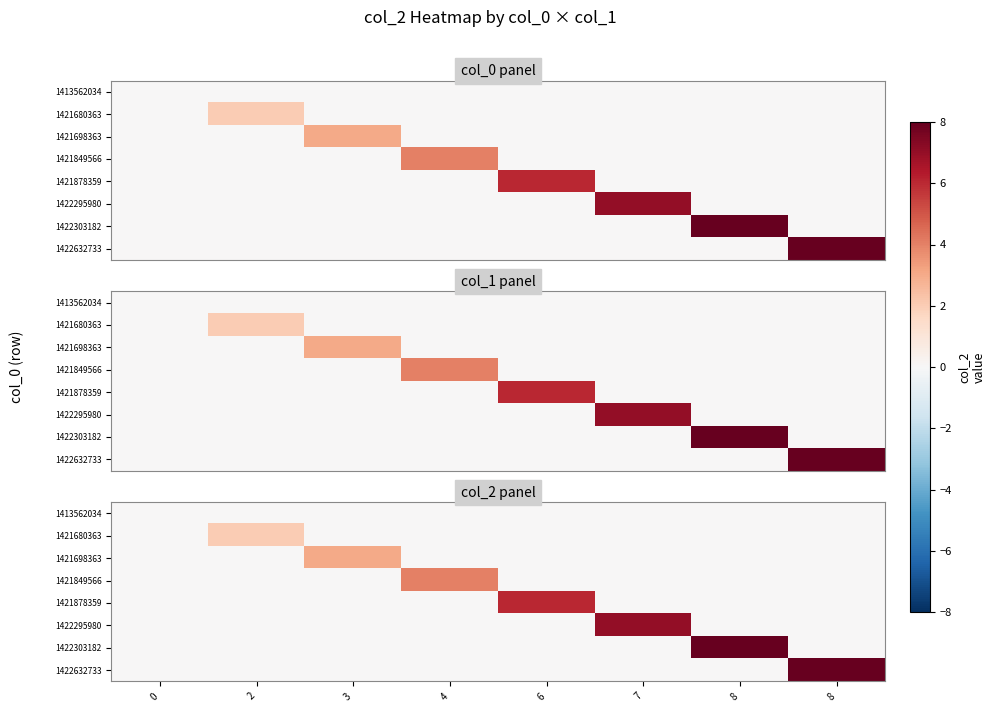

How many data points in 1422295980 are above 0?

1